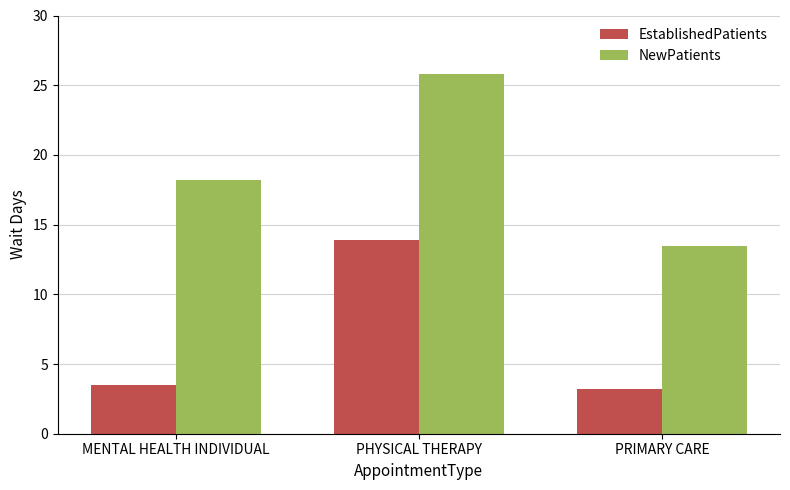

Reading left to right, what are all the values shown in this chart?

EstablishedPatients: 3.5	13.9	3.2
NewPatients: 18.2	25.8	13.5